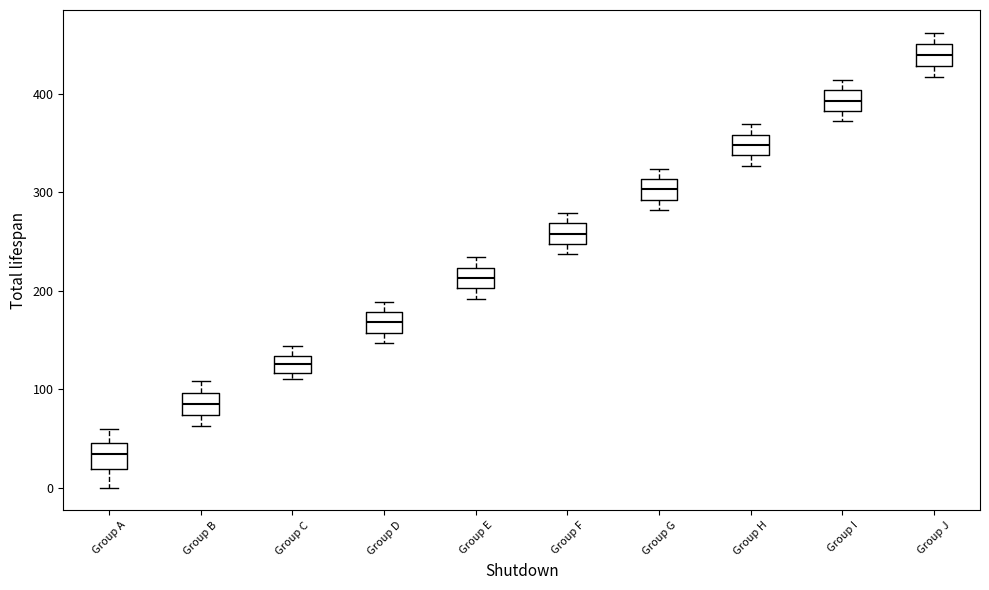

Where does the upper whisker of the box for Group B end on the y-axis? The values are not printed on the chart, so give them approximately, as read against the axis.

110